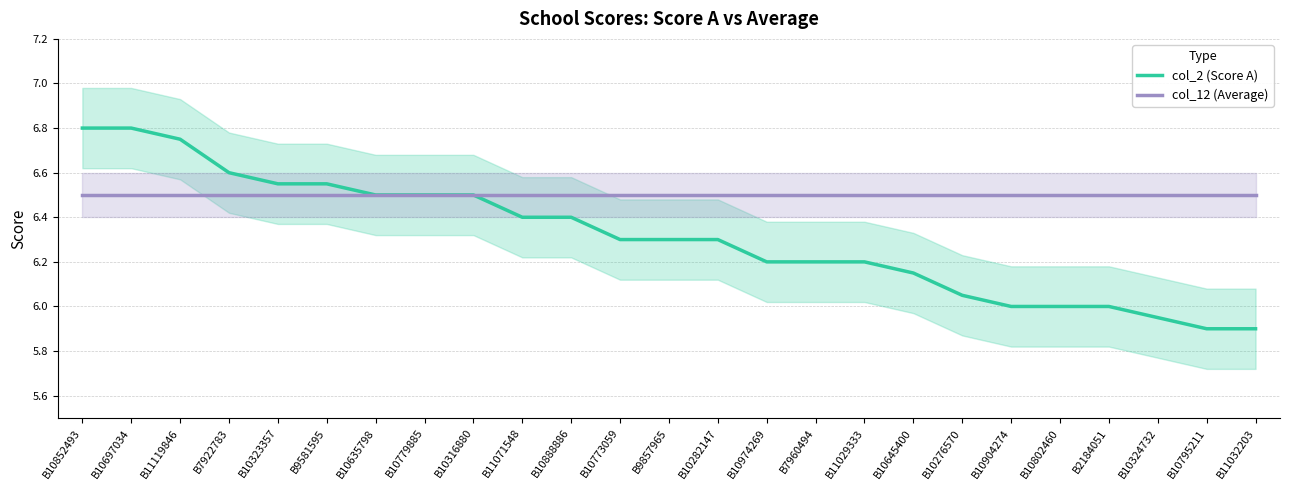

What are all the series names shown in the legend?

col_2 (Score A), col_12 (Average)